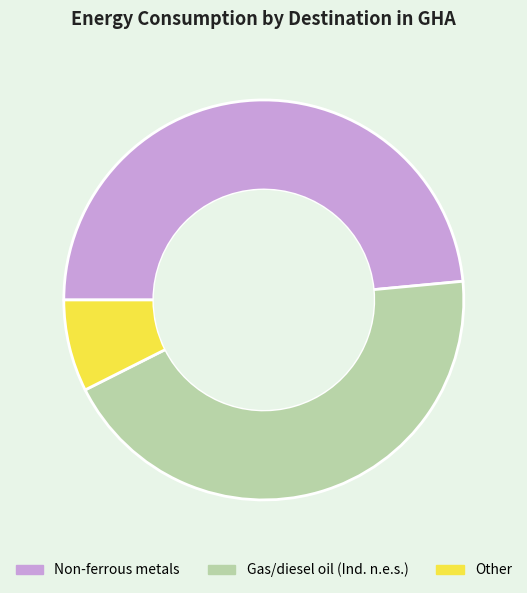

Which slice is the largest?

Non-ferrous metals